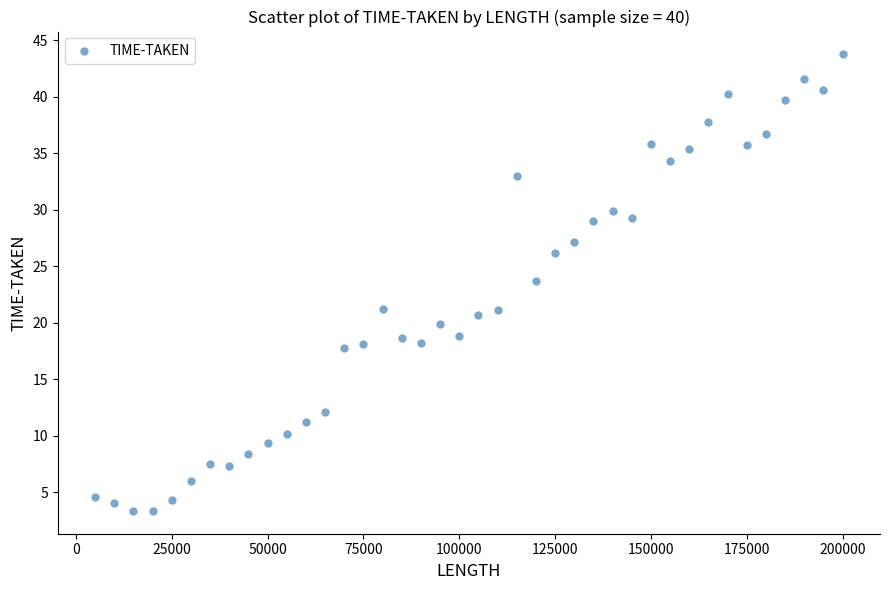

What Y value in the scatter plot is closest to 23?

23.7